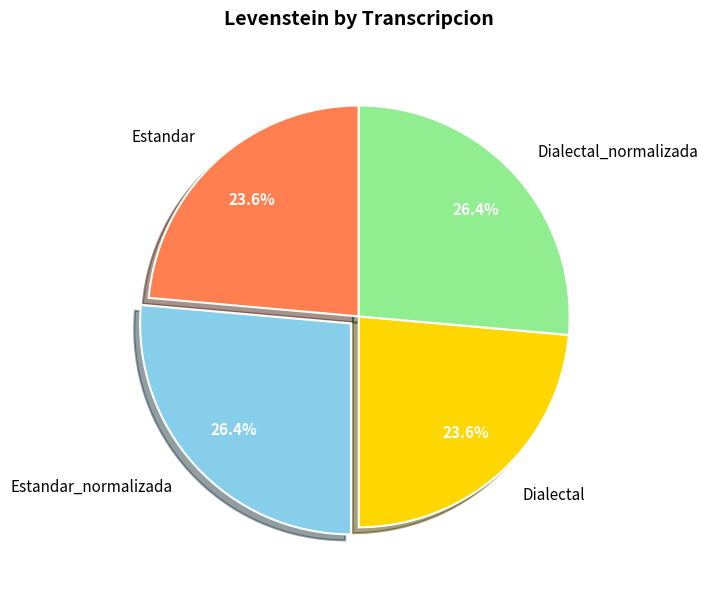

Between Dialectal and Estandar_normalizada, which is larger?

Estandar_normalizada